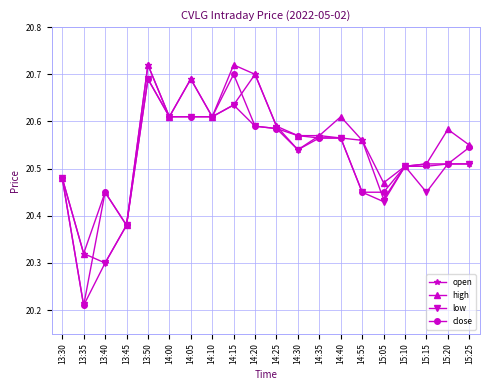

Does the chart display data point markers on the line(s)?

Yes